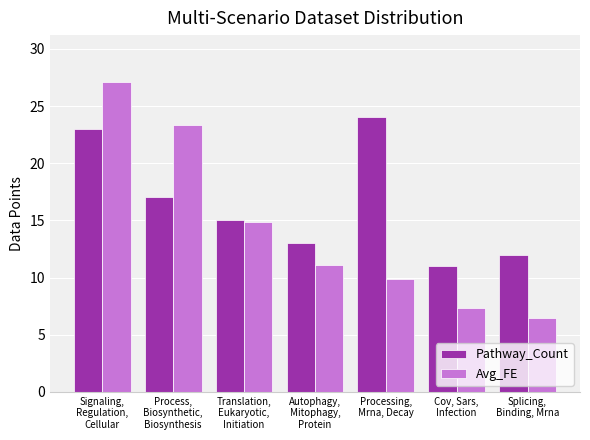

What is the label of the 2nd bar from the left?

Process,
Biosynthetic,
Biosynthesis